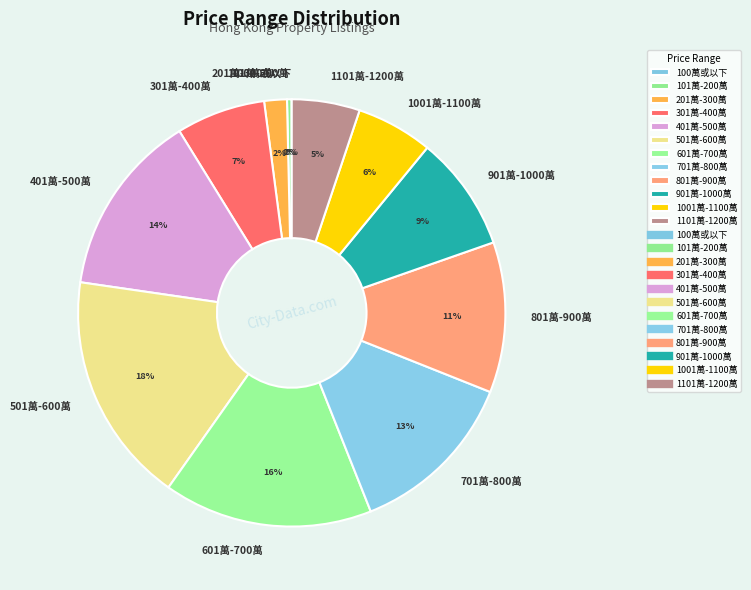

Is it true that 101萬-200萬 is 0% of the pie?

True